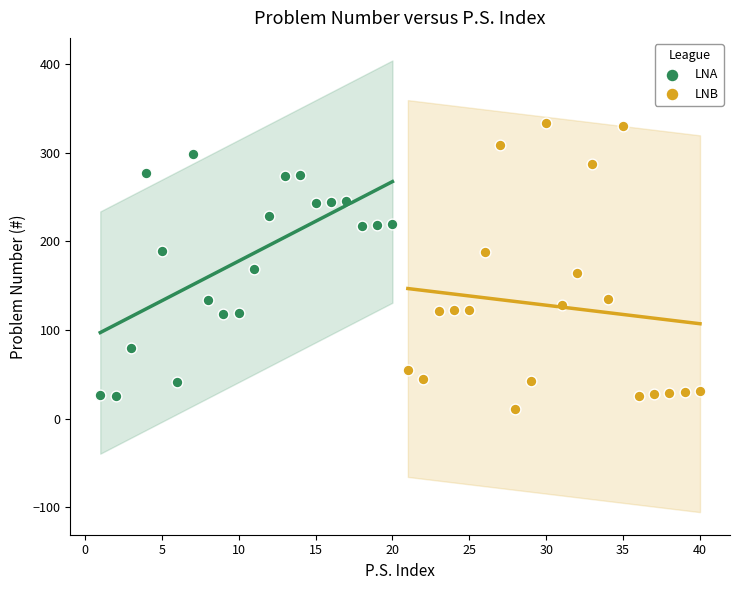

Which series has the widest spread of Y values?

LNB